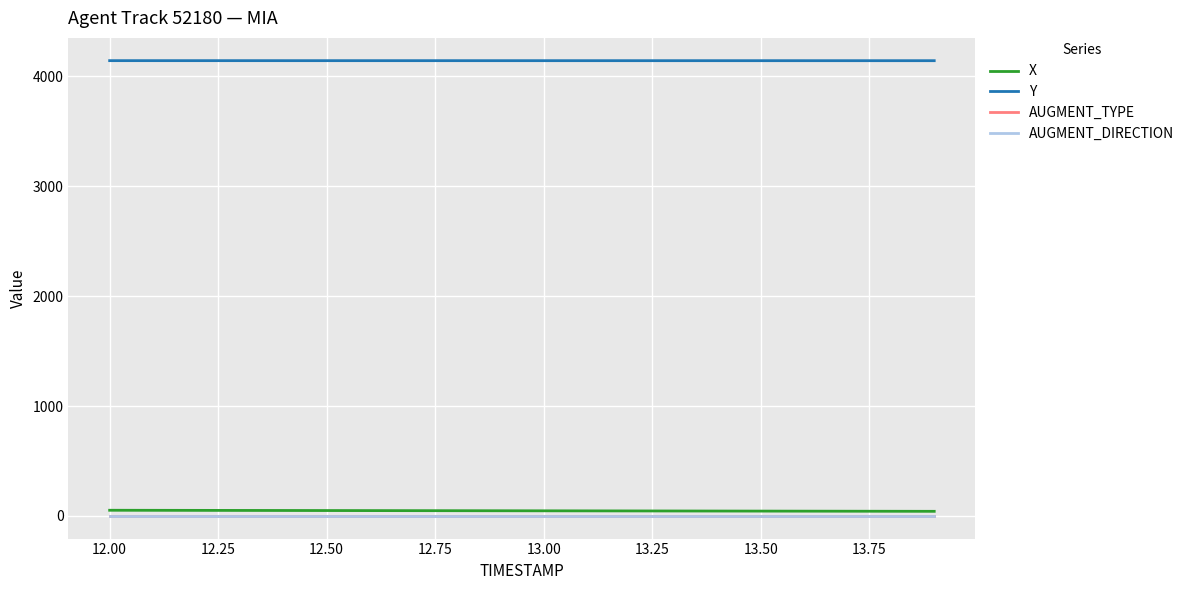

True or false: X has more than 1 points higher than both neighbors.

False